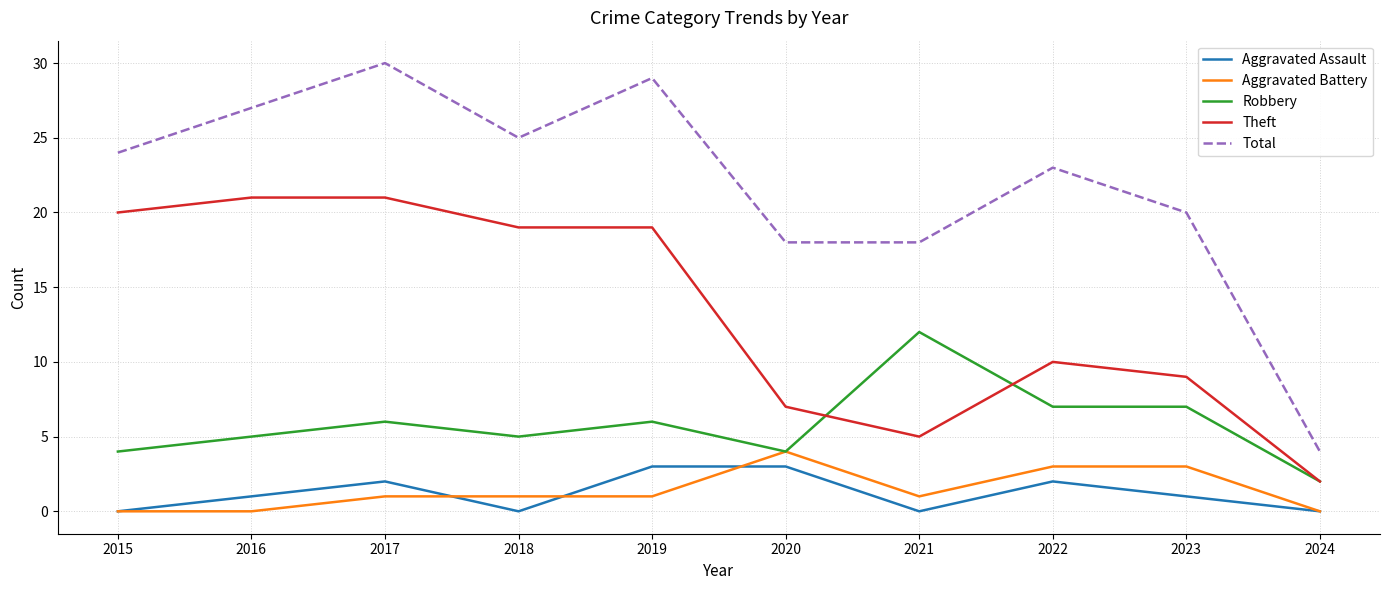

True or false: Theft and Aggravated Assault intersect in this chart.

False